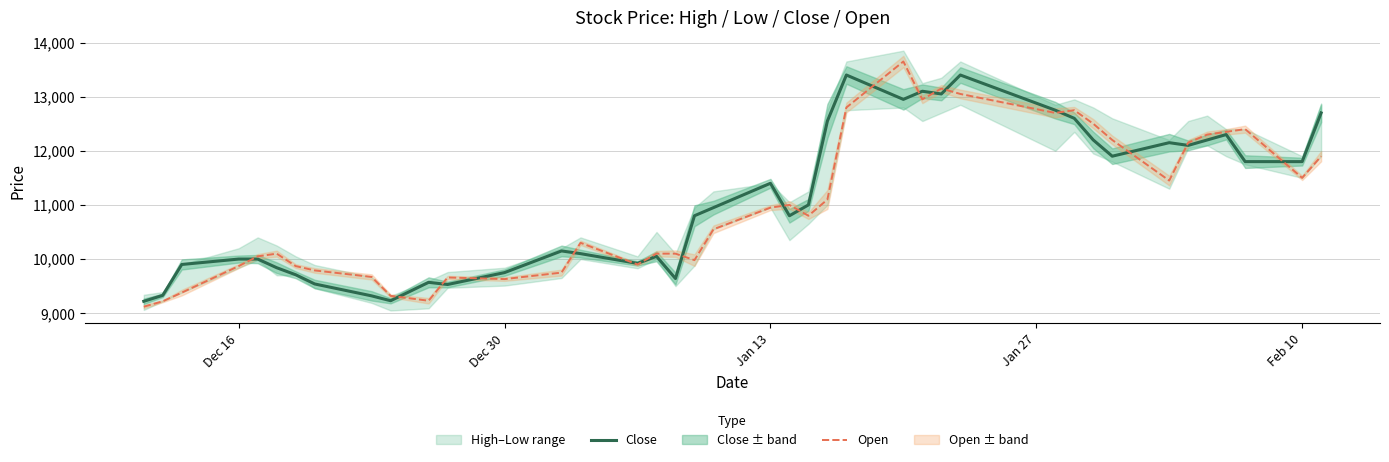

What is the lowest value of the Close series?

9220